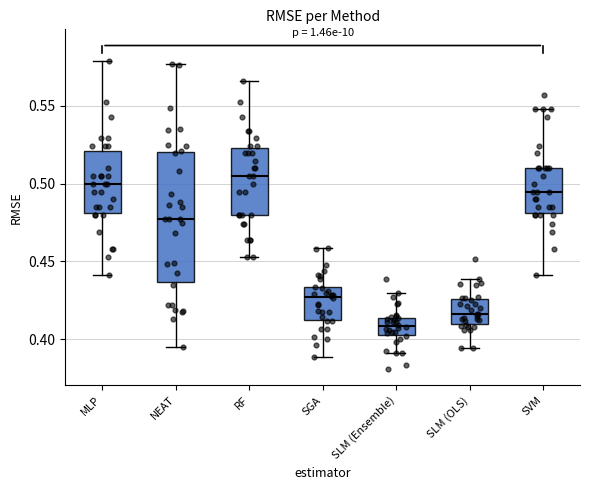

Reading left to right, transcribe this box plot: for each box, give where its median line is, the range the box spans, and where its two whiskers end, as read against the y-axis. The values are not printed on the chart, so give them approximately, as read against the axis.

MLP: median 0.500, box 0.480 to 0.520, whiskers 0.440 to 0.580
NEAT: median 0.475, box 0.435 to 0.520, whiskers 0.395 to 0.575
RF: median 0.505, box 0.480 to 0.525, whiskers 0.455 to 0.565
SGA: median 0.425, box 0.410 to 0.435, whiskers 0.390 to 0.460
SLM (Ensemble): median 0.410, box 0.405 to 0.415, whiskers 0.390 to 0.430
SLM (OLS): median 0.415, box 0.410 to 0.425, whiskers 0.395 to 0.440
SVM: median 0.495, box 0.480 to 0.510, whiskers 0.440 to 0.550